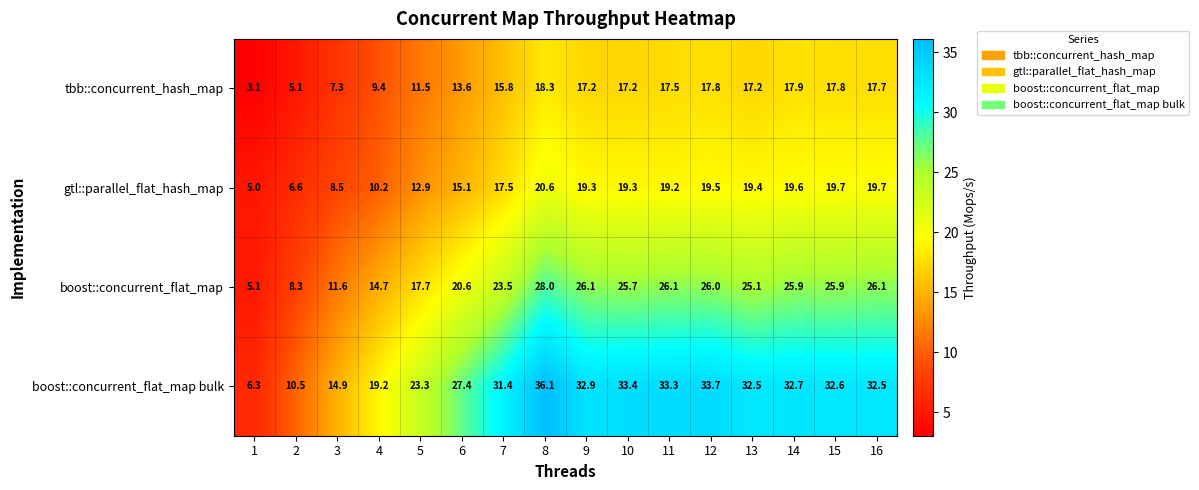

How many data points does each series have?

16